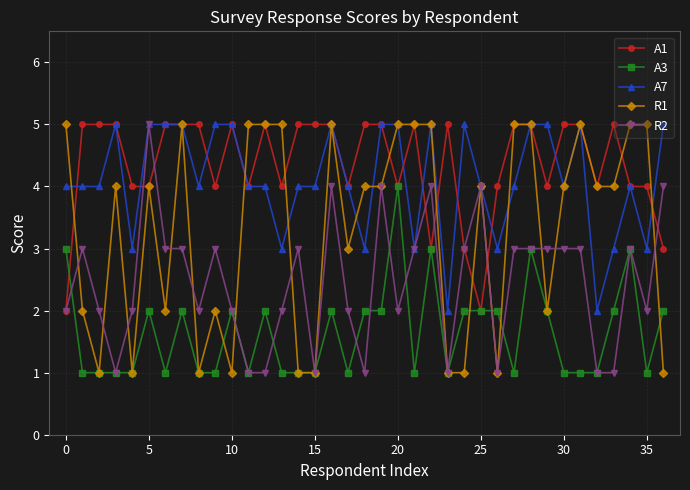

What is the maximum value shown in the chart?

5